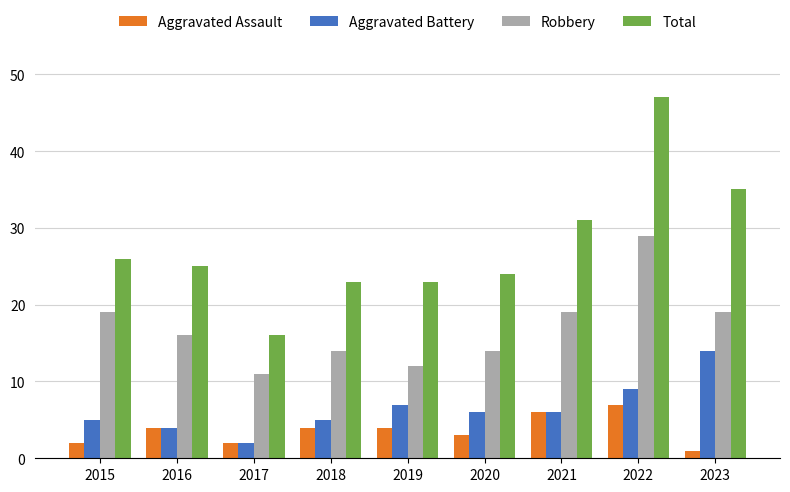

The Total series shows 23 at 2018. True or false?

True